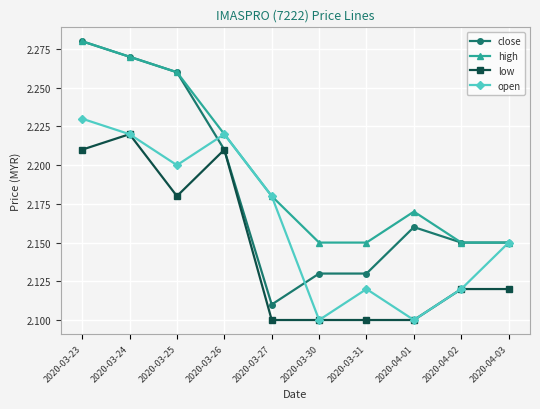

True or false: low has a value of 3.7 at 2020-04-02.

False